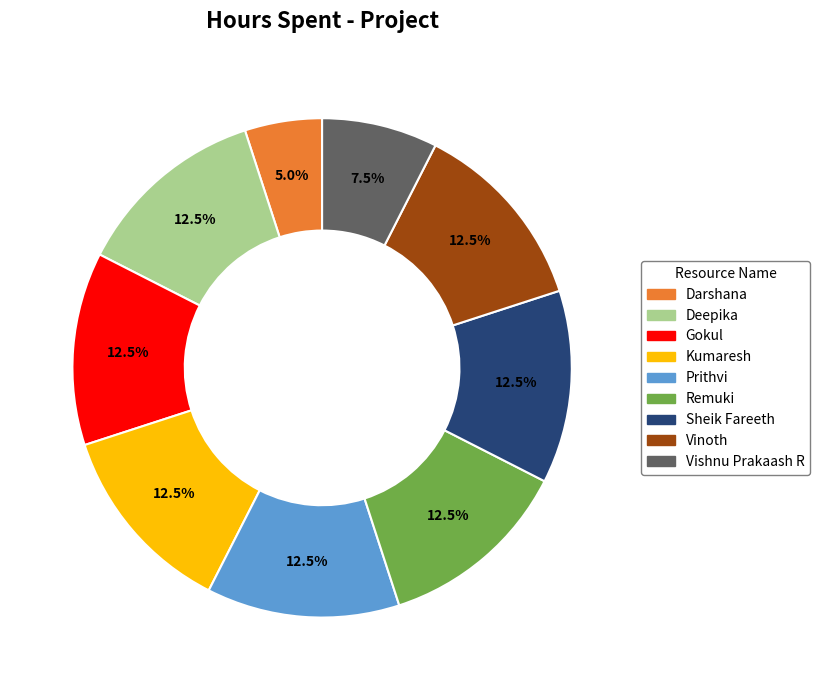

Does any single category account for the majority?

No